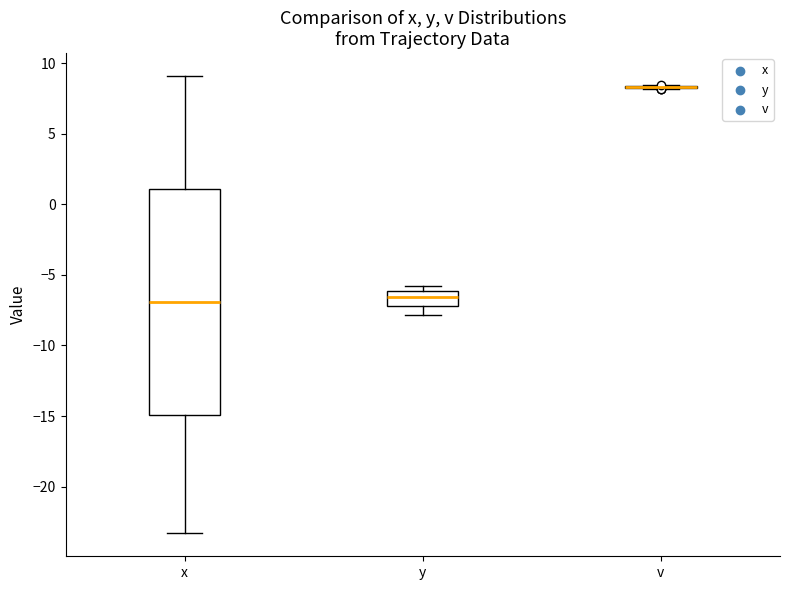

Which box is the tallest, from its lower edge to its upper edge?

x